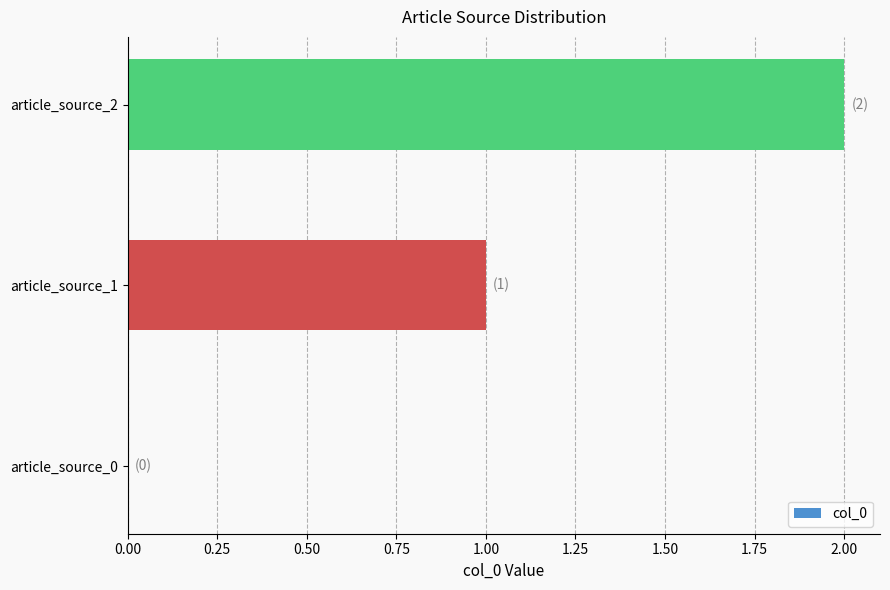

What is the sum of all values?

3